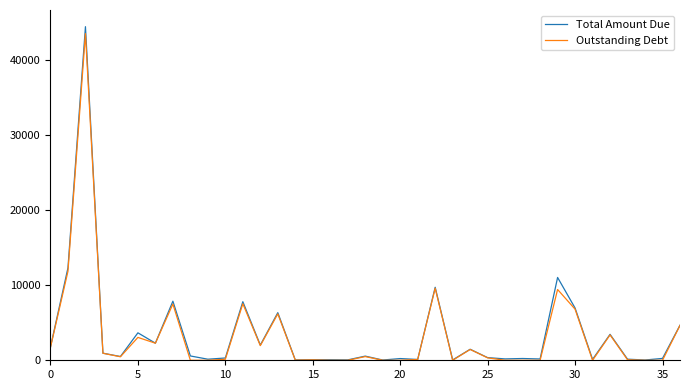

What is the maximum value shown in the chart?

44468.2